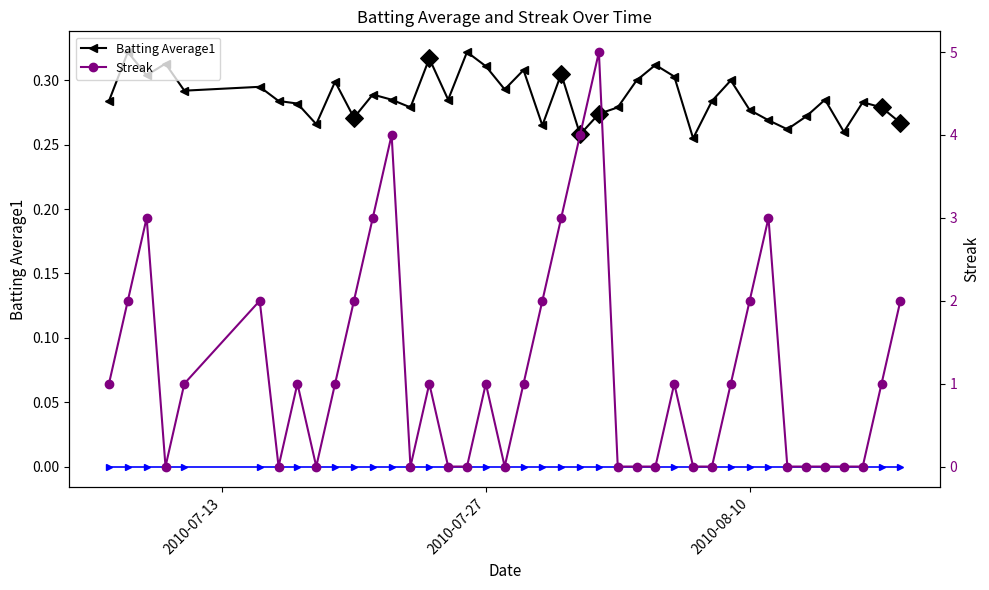

Which series has the widest spread of Y values?

Streak